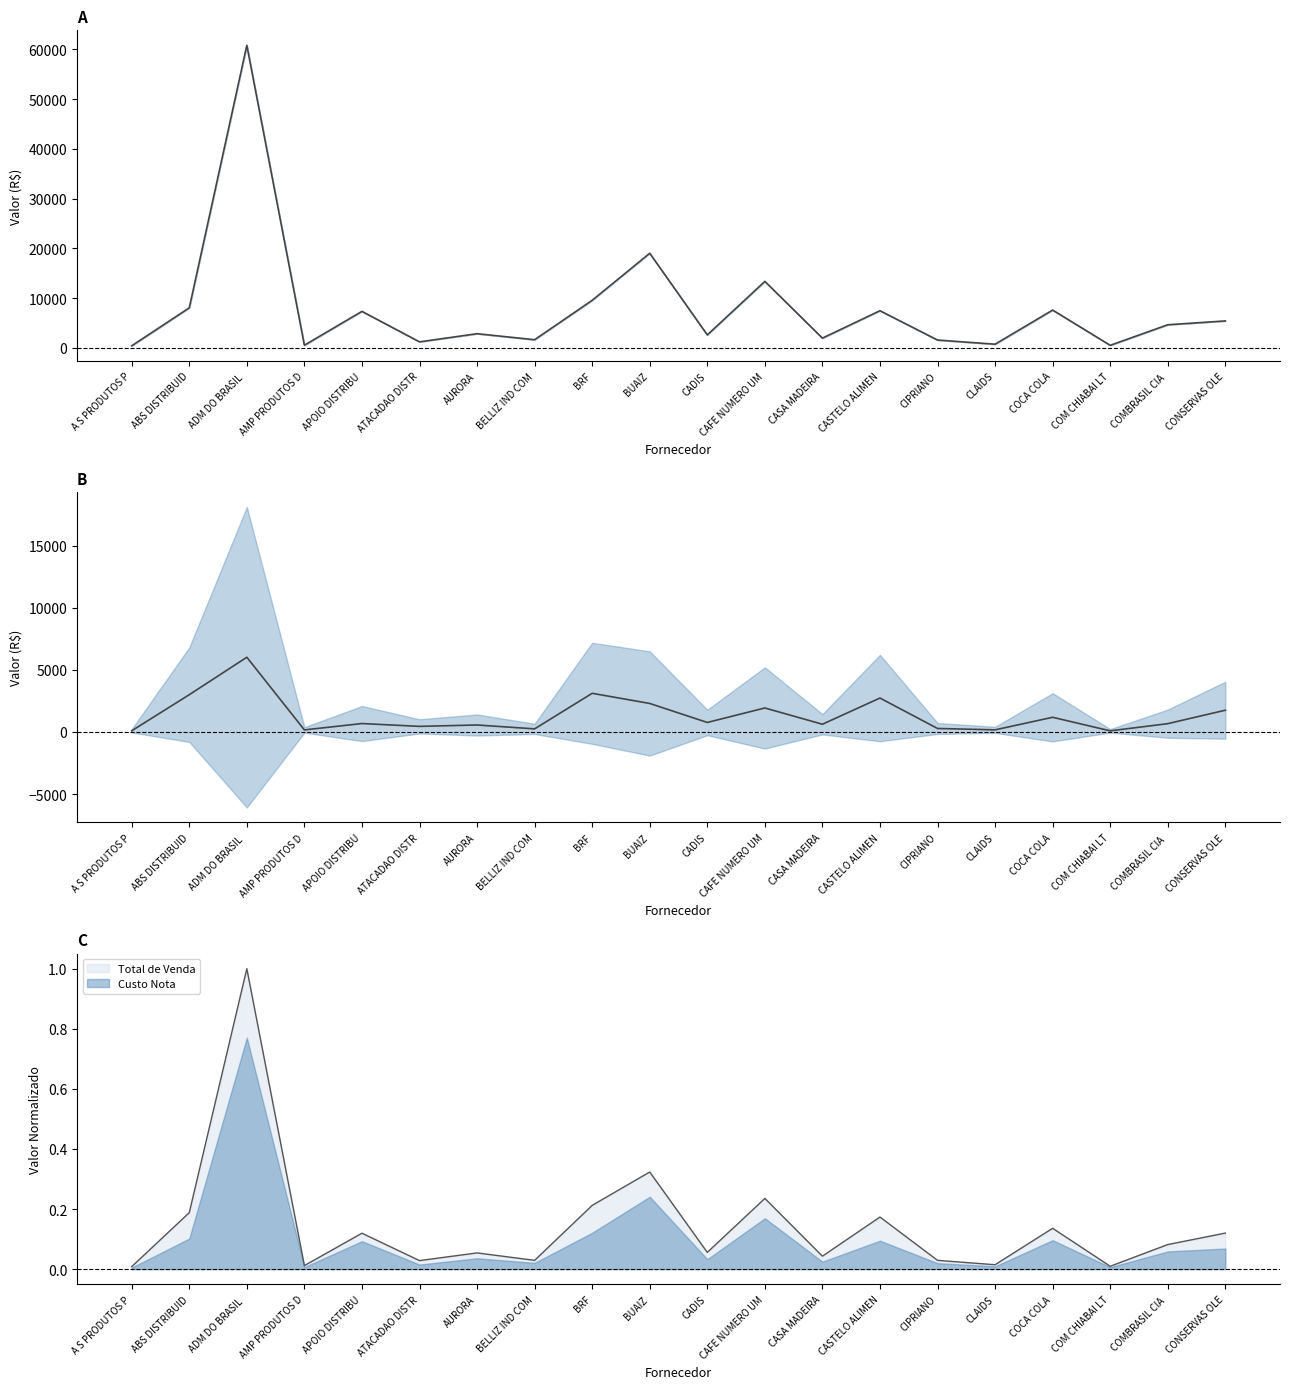

Between CASA MADEIRA and ADM DO BRASIL, which is larger?

ADM DO BRASIL